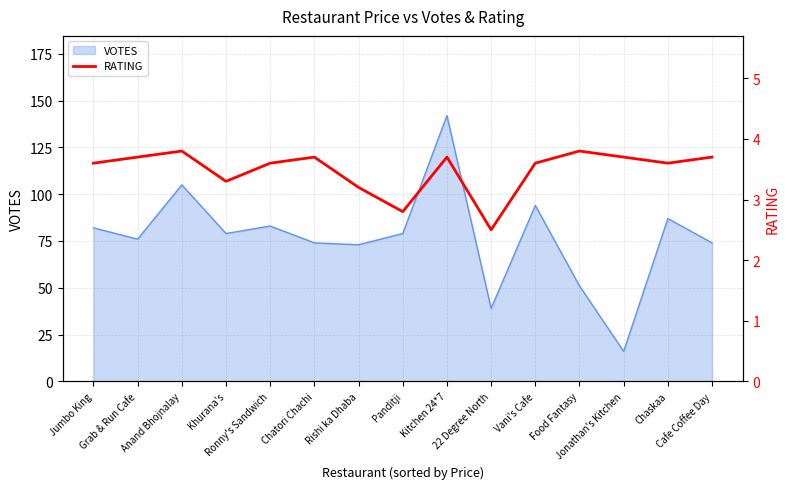

What is the label of the 1st point from the left?

Jumbo King